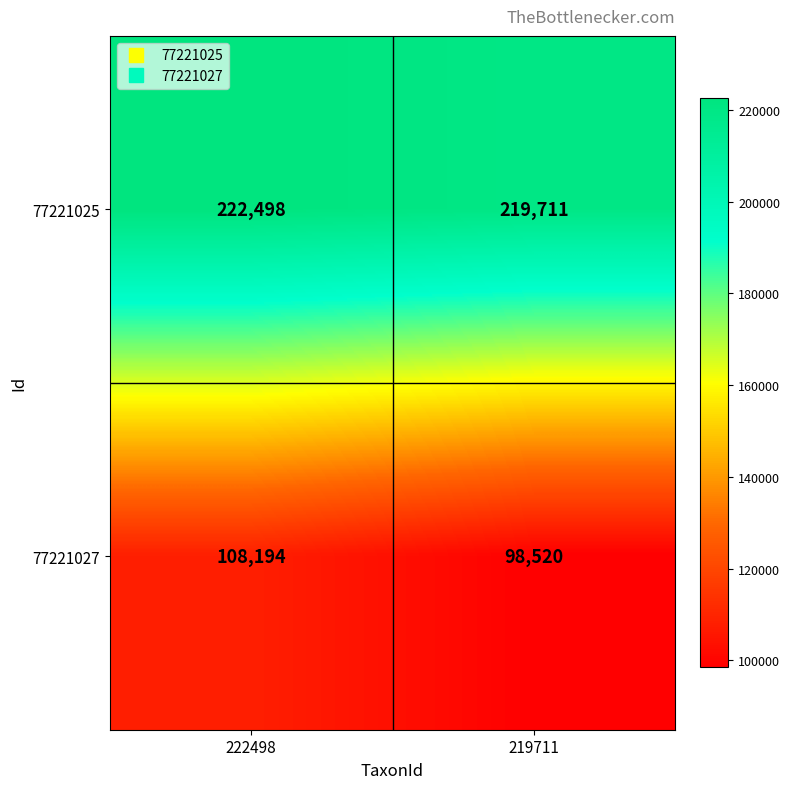

Which series has the largest total across all categories?

77221025